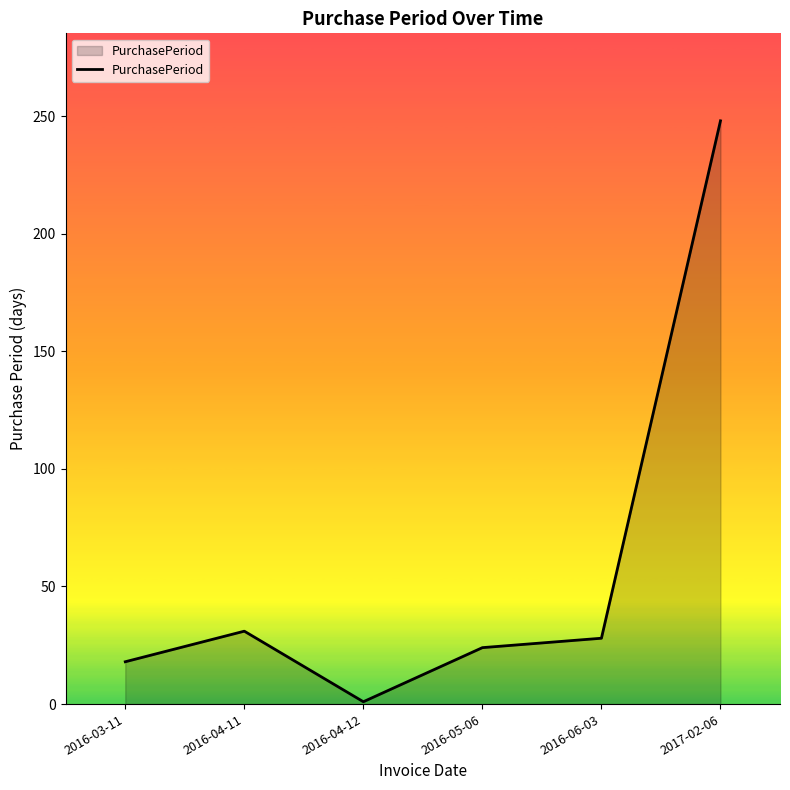

Where does the data first go above 28?

2016-04-11